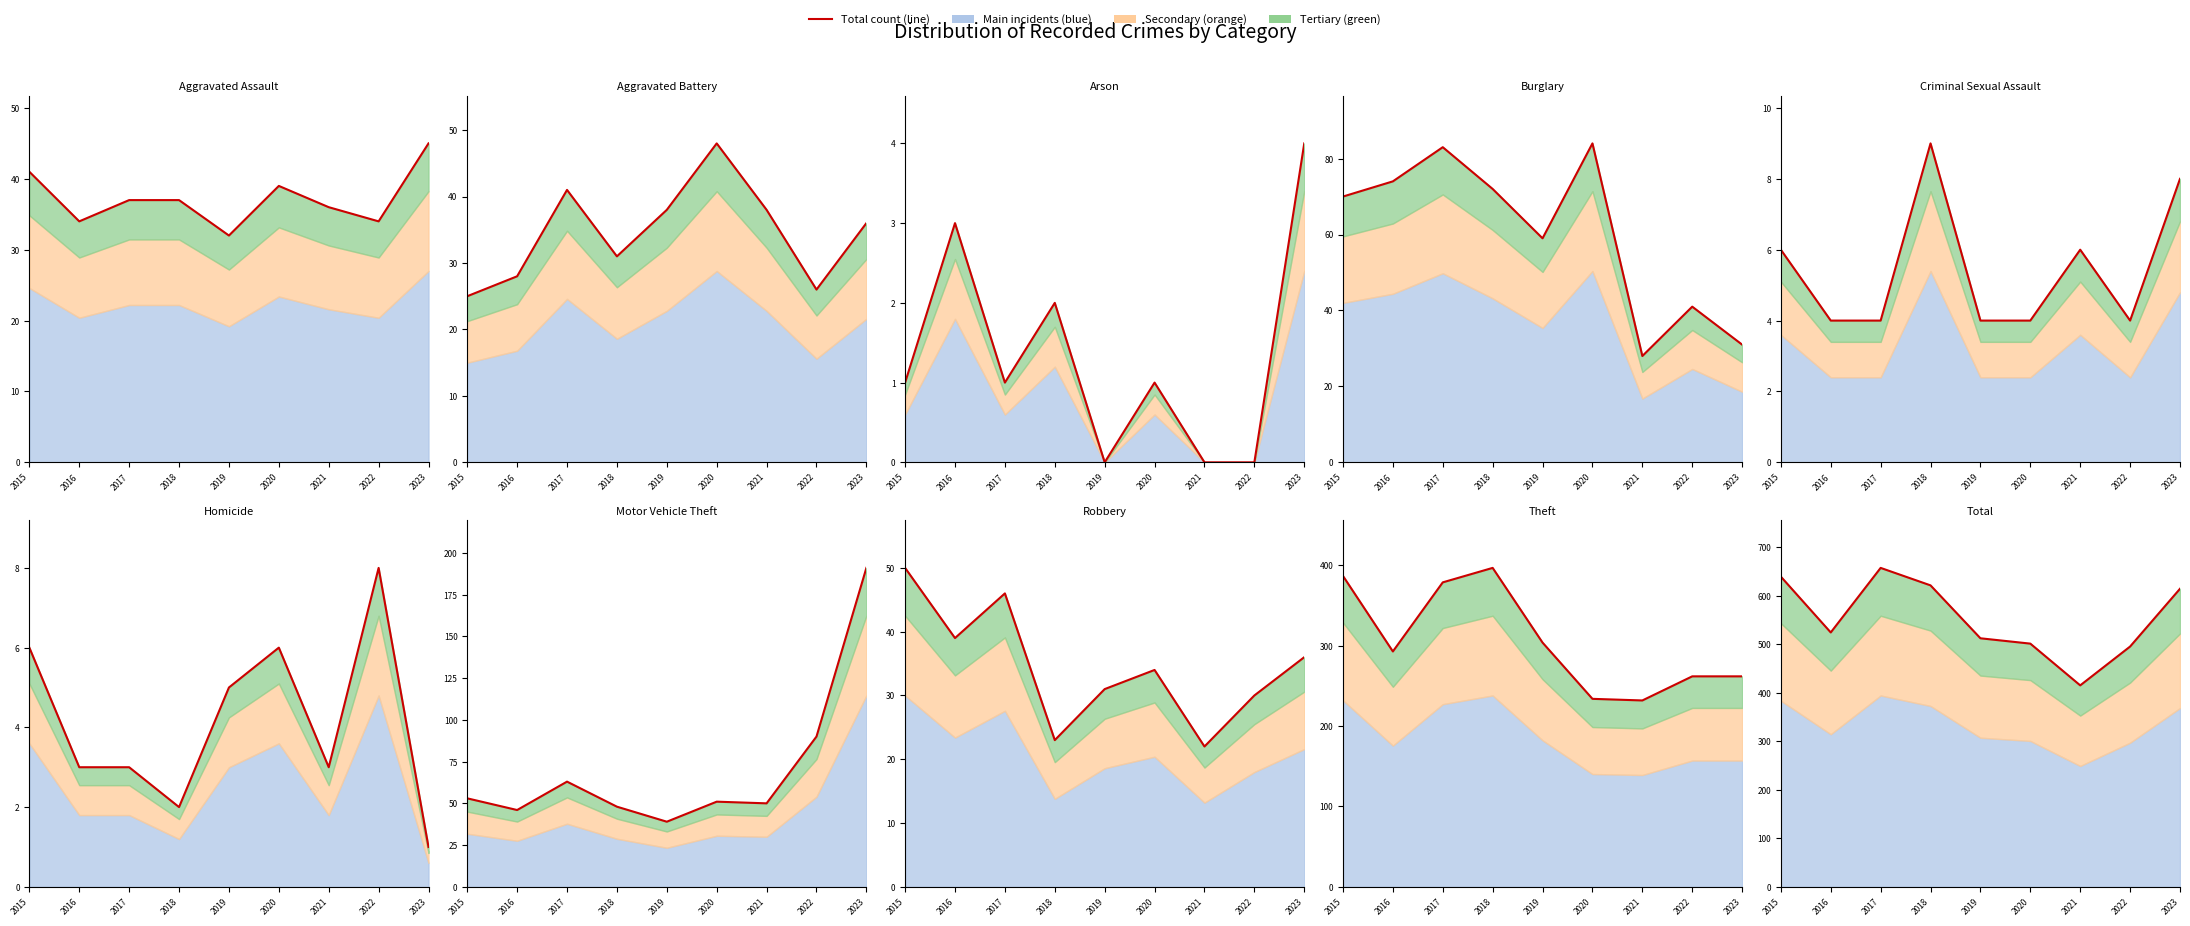

Count the number of categories in the chart.

9